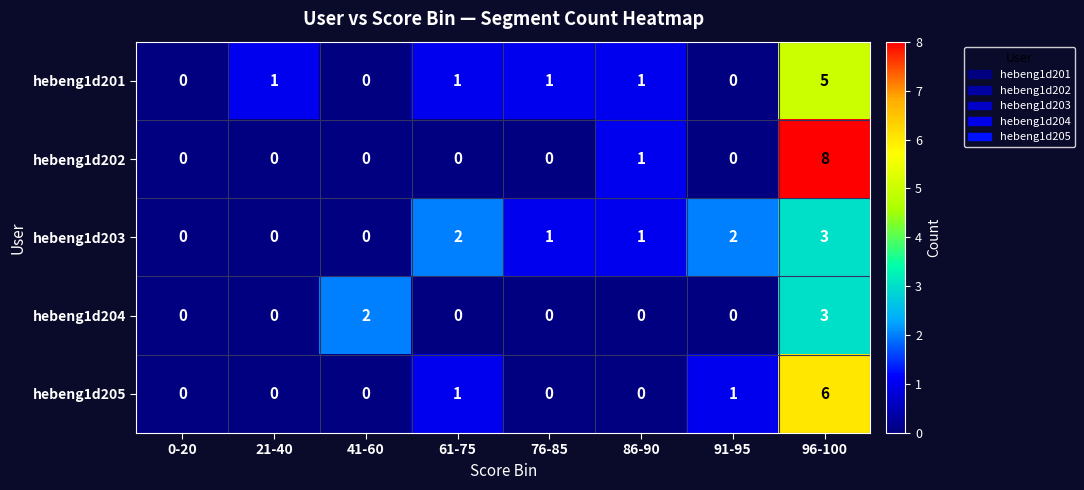

What is the difference between the maximum and minimum values in the hebeng1d205 series?

6